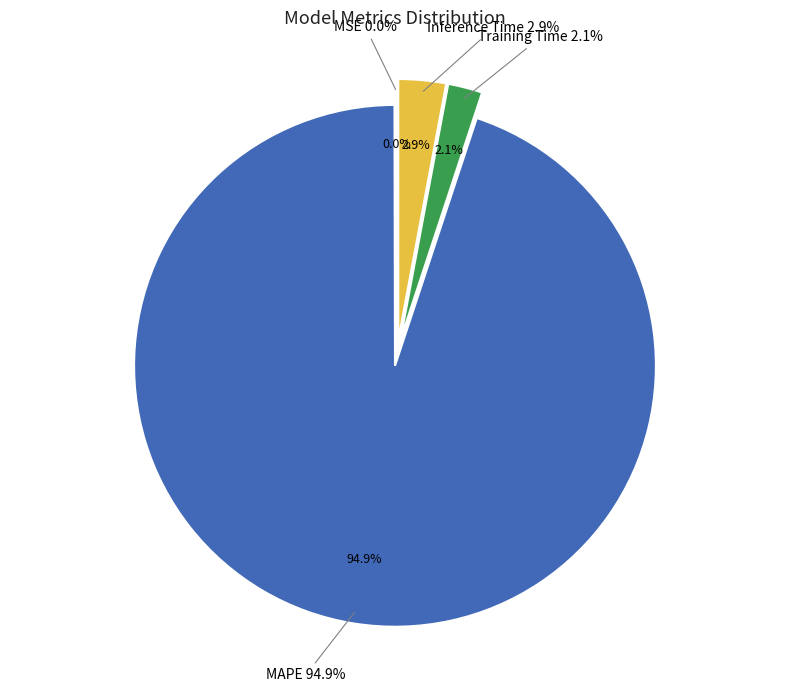

What is the smallest slice in the pie chart?

MSE